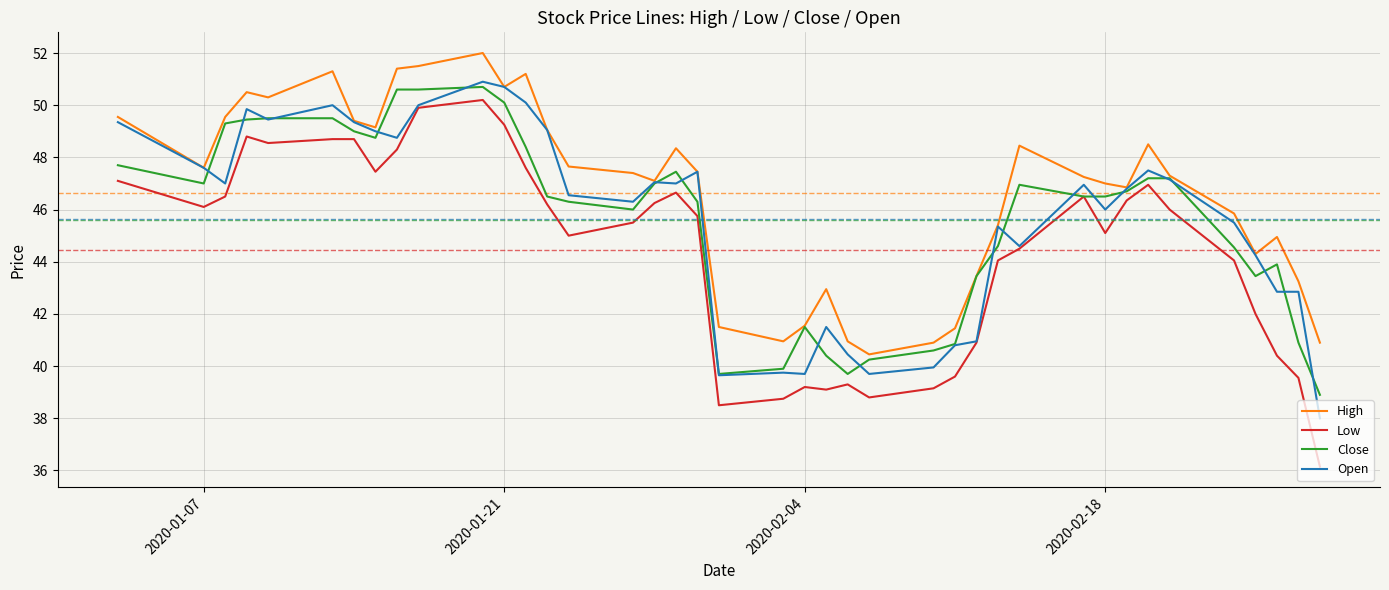

Which series has the largest range (max minus min)?

Low